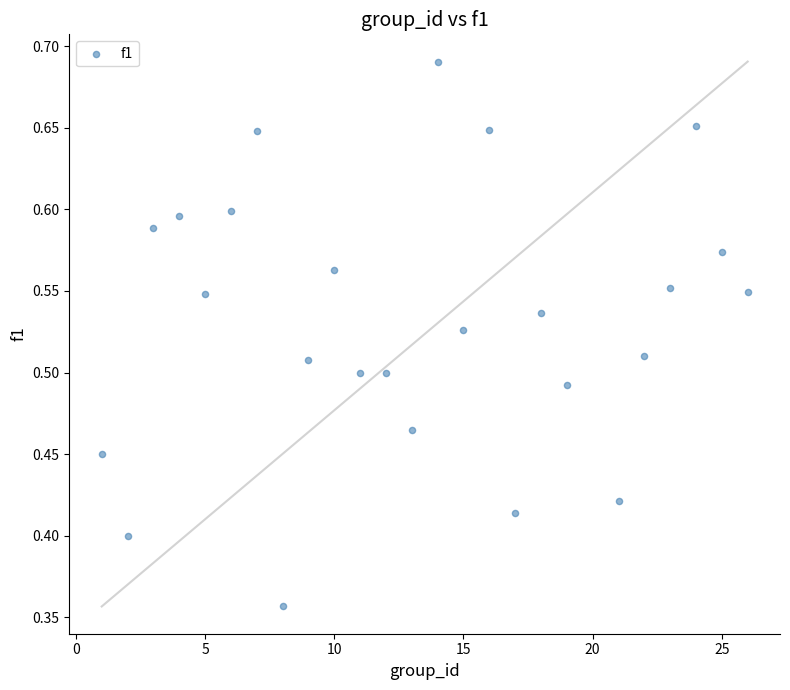

What is the range of X values (max minus min)?

25.0